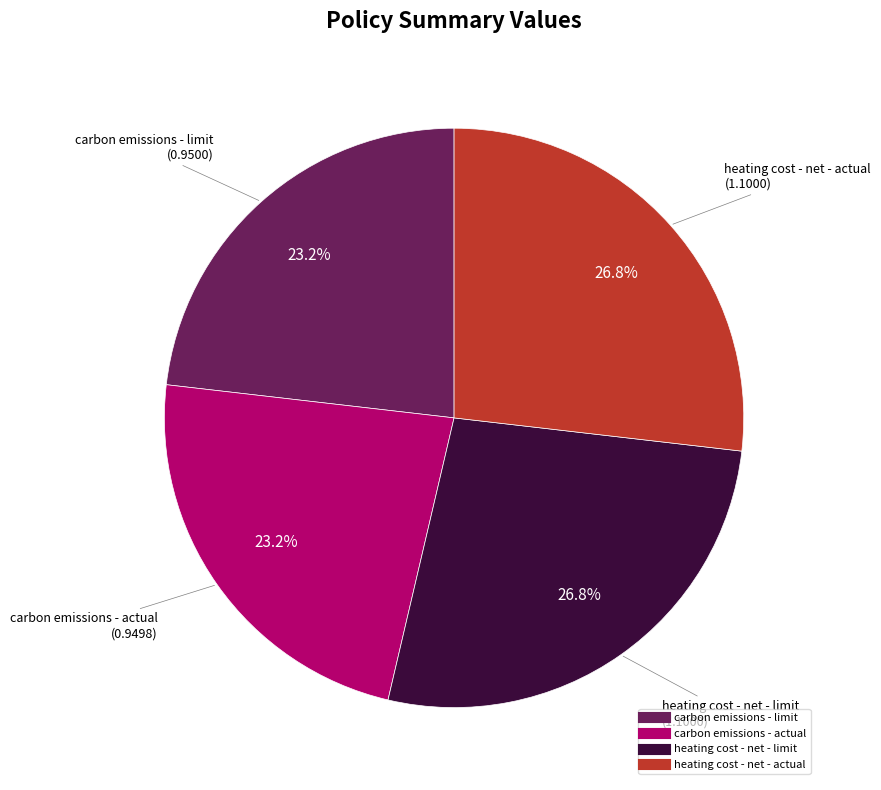

What portion of the pie excludes carbon emissions - limit?

76.8%